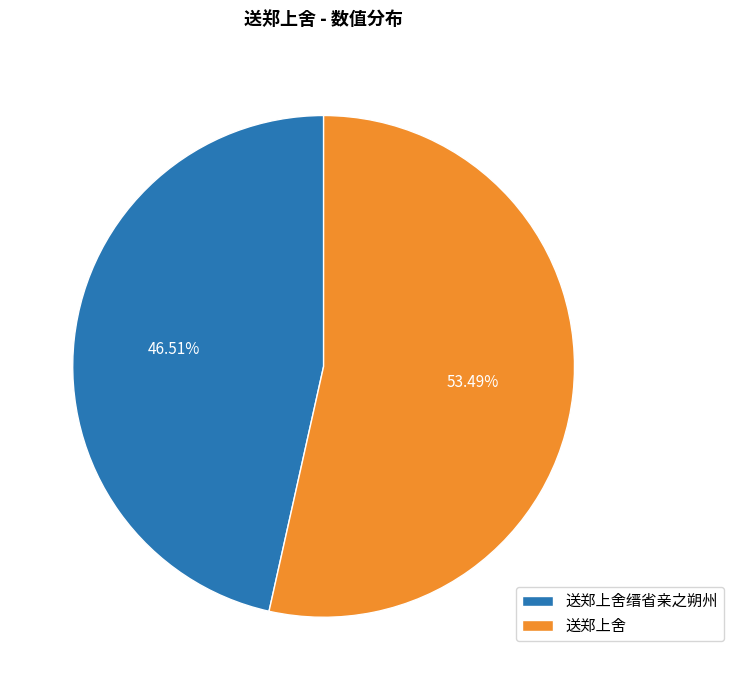

Rank the categories by value from highest to lowest.

送郑上舍, 送郑上舍缙省亲之朔州